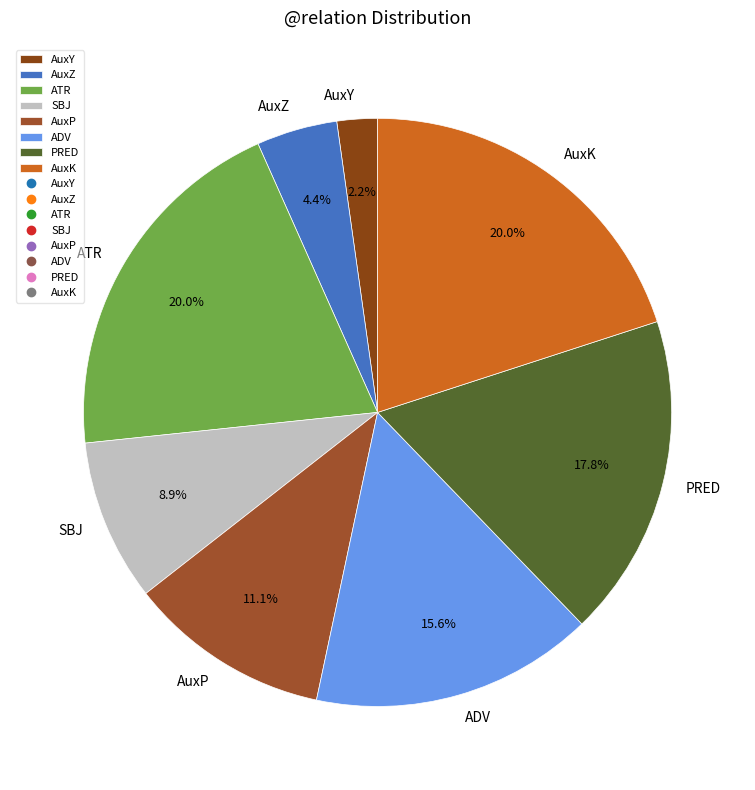

Between AuxP and AuxK, which is larger?

AuxK